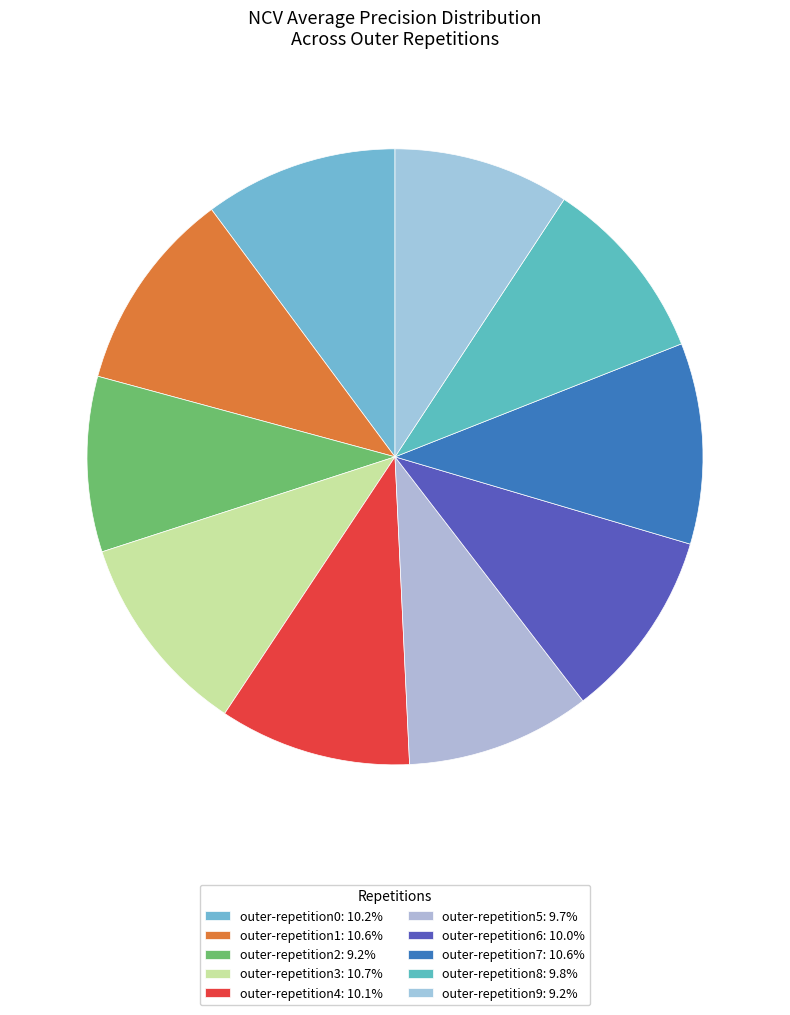

What percentage is the outer-repetition7 slice, to the nearest percent?

11%